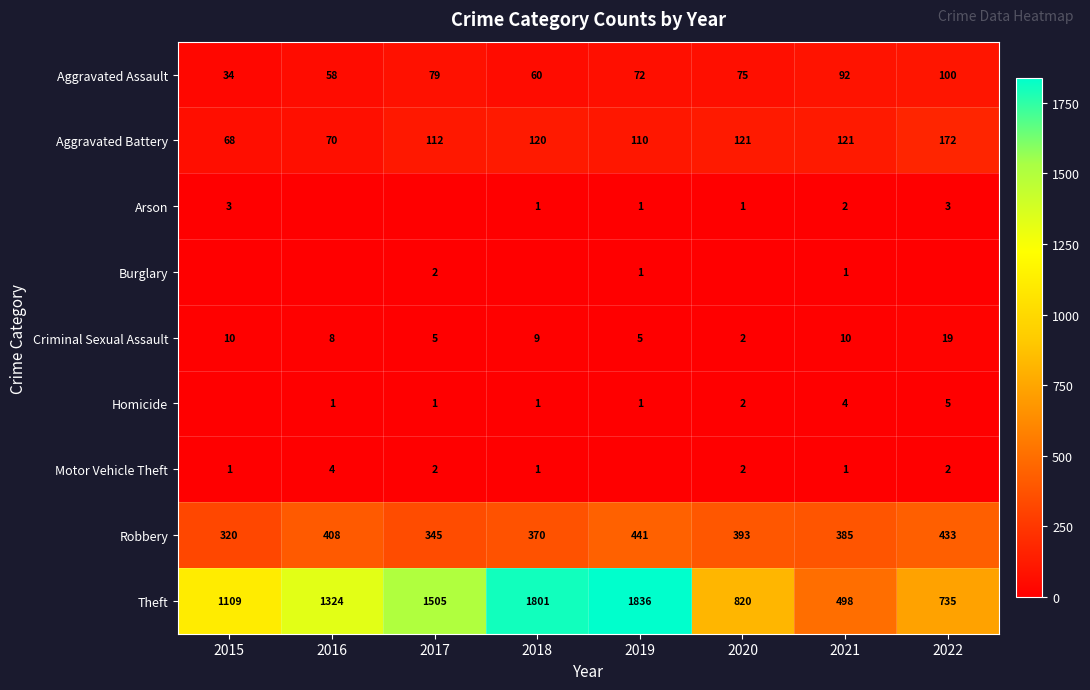

Is the value of Robbery at 2016 greater than the value of Theft at 2019?

No